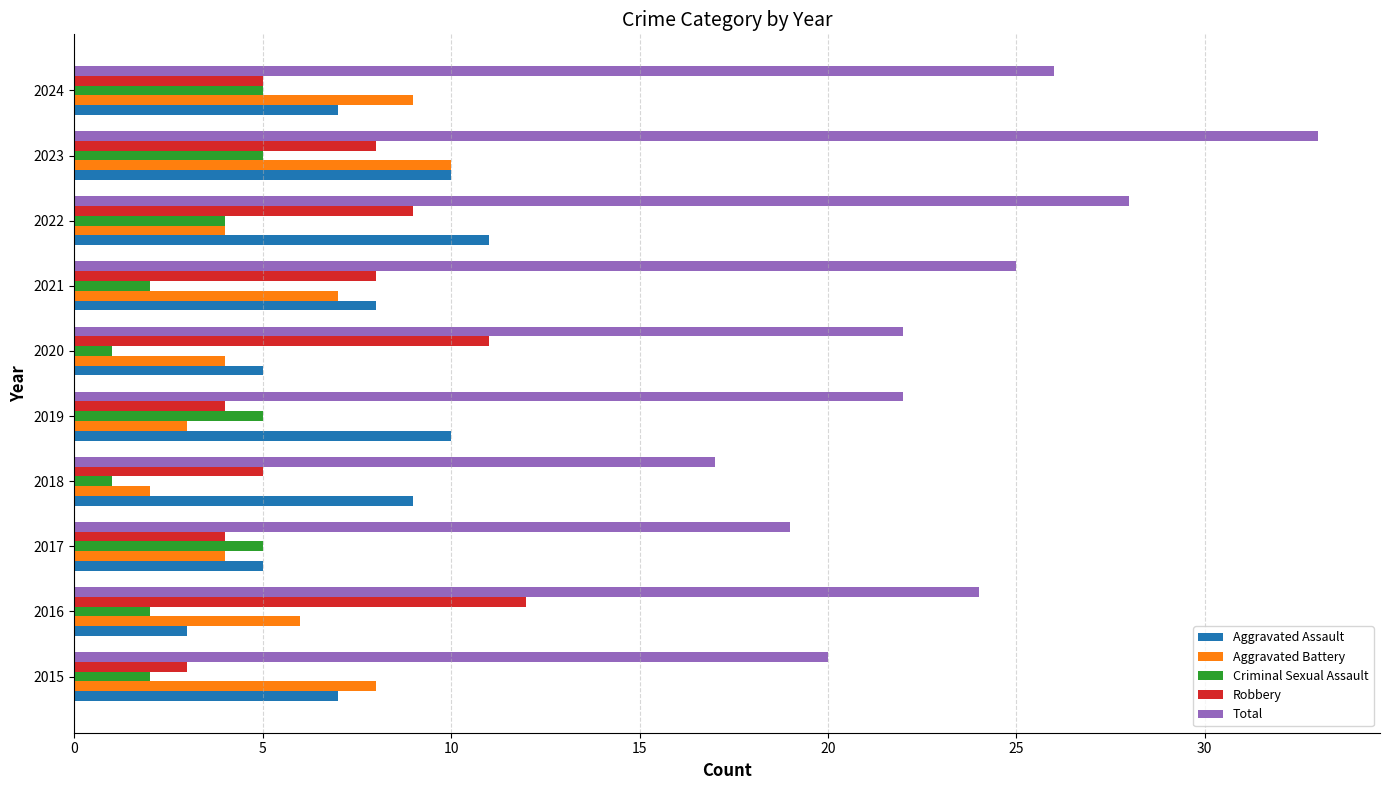

What is the difference between the highest and lowest values at 2019?

19